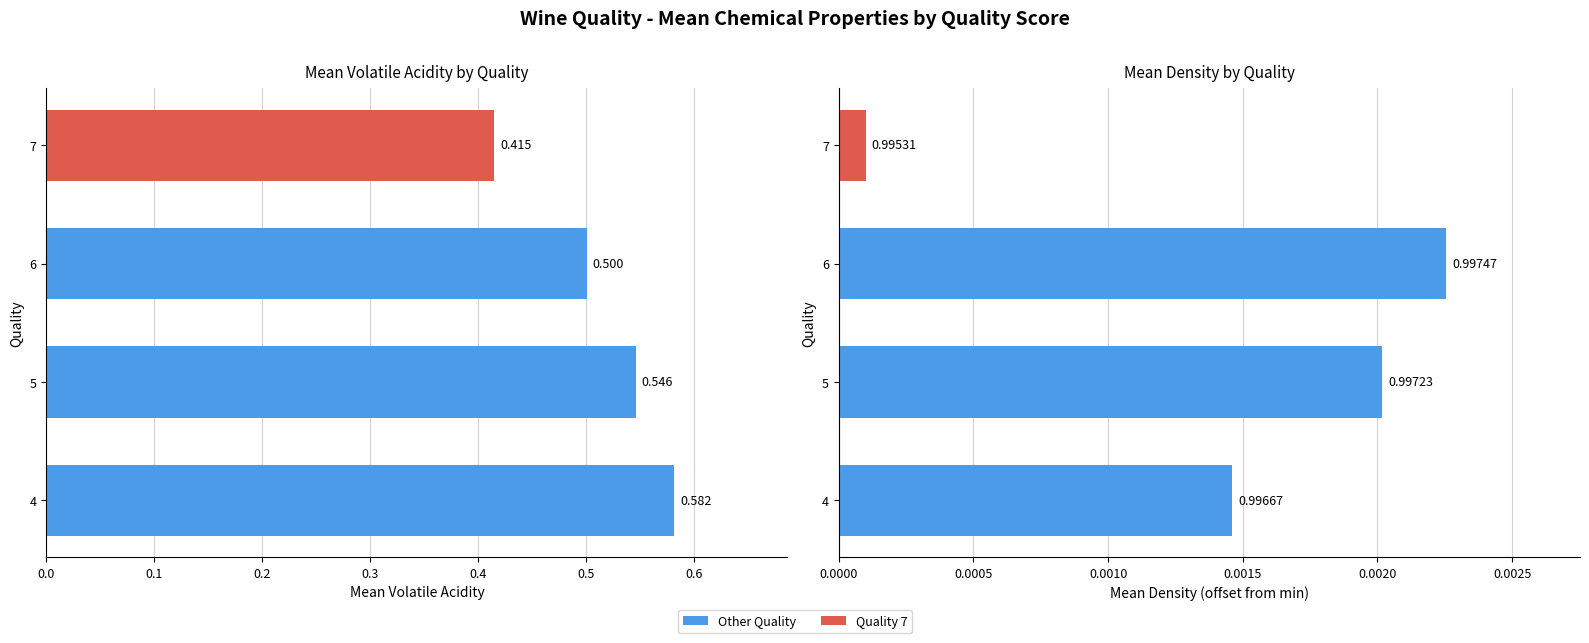

The value of density at 4 is 0.0. True or false?

True